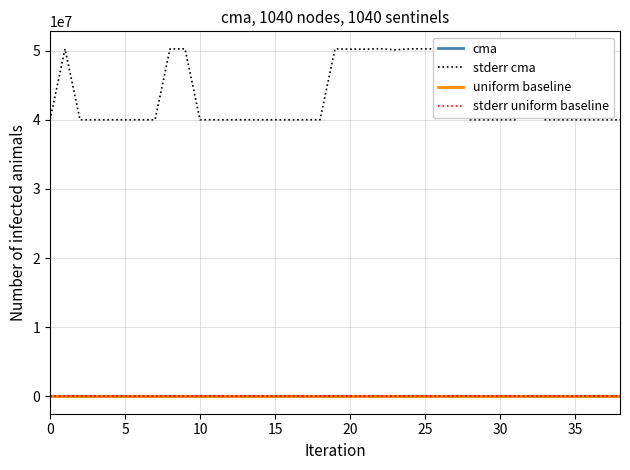

List the labels in order of cma value, smallest first.

0, 23, 7, 3, 8, 2, 10, 1, 9, 4, 11, 18, 5, 17, 12, 6, 16, 15, 14, 13, 22, 24, 27, 29, 30, 21, 20, 28, 26, 31, 25, 19, 38, 37, 36, 33, 35, 34, 32